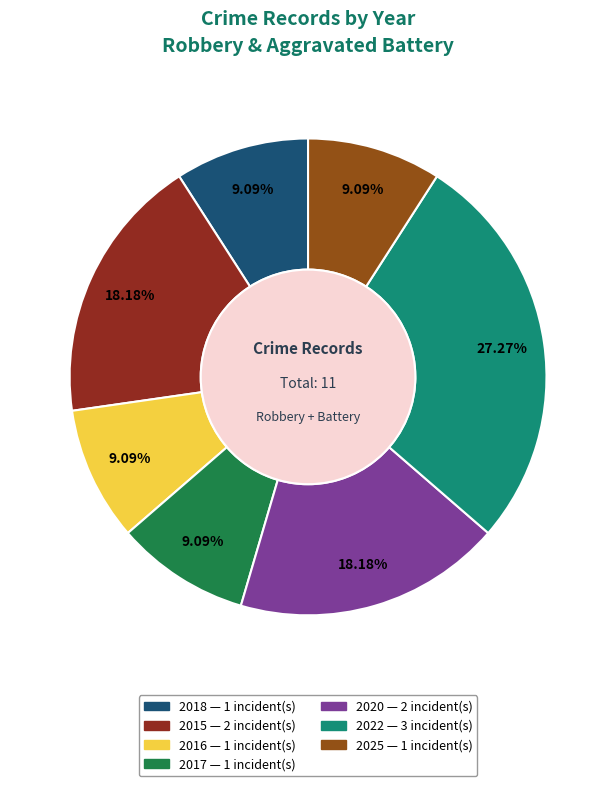

What percentage do 2015 and 2020 together represent?

36.4%